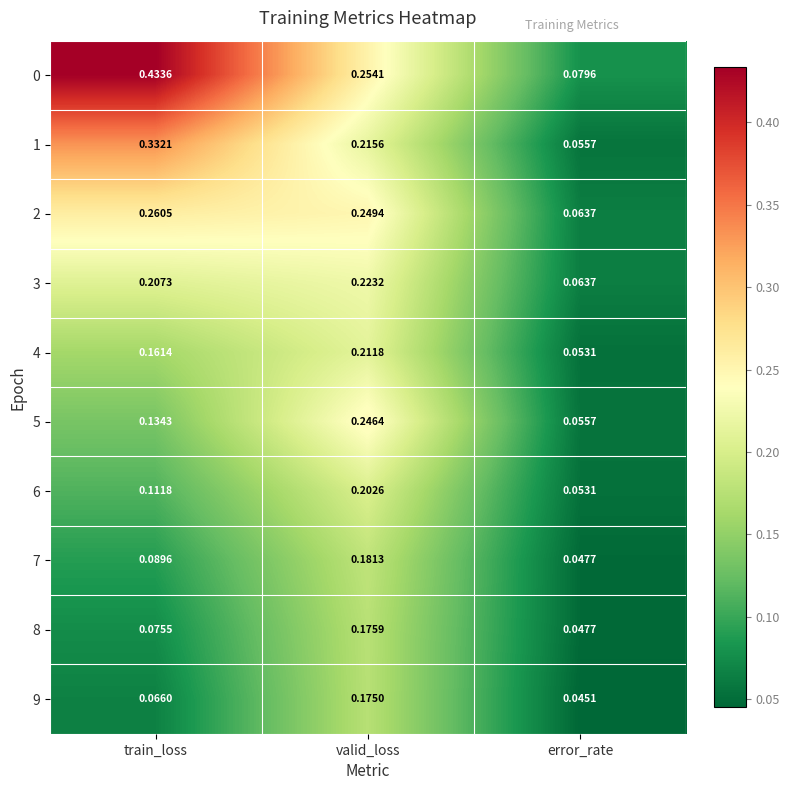

At which category does the chart reach its peak across all series?

train_loss